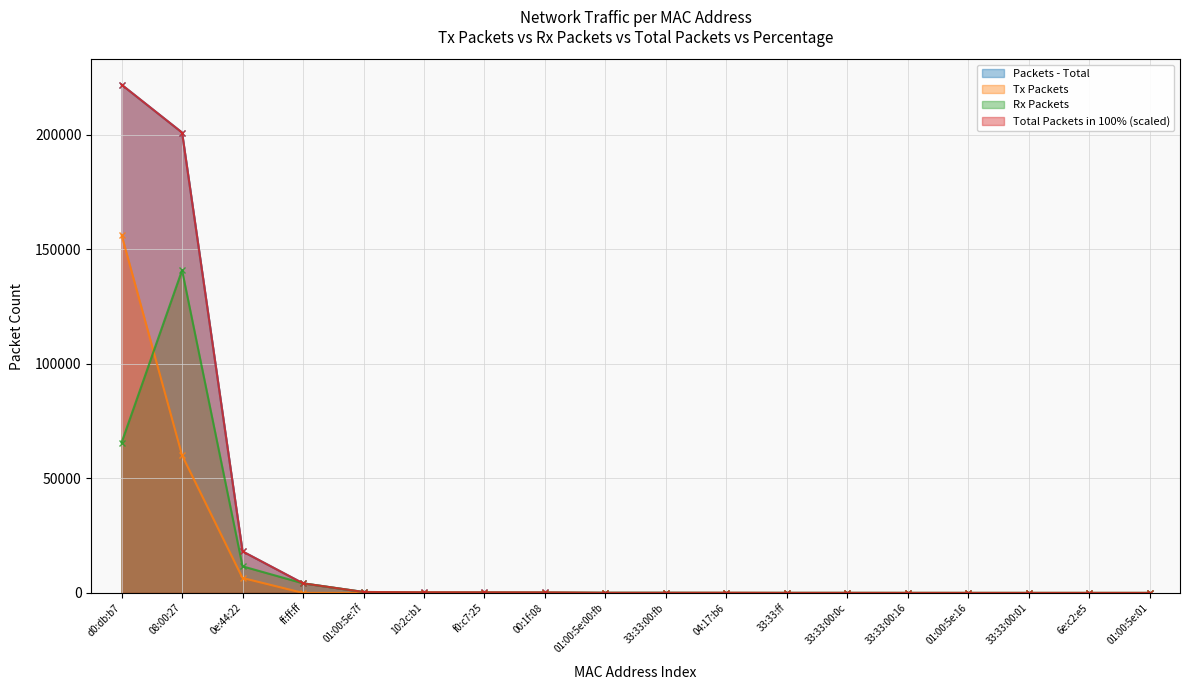

List the labels in order of Total Packets in 100% value, smallest first.

33:33:00:01, 6e:c2:e5, 01:00:5e:01, 01:00:5e:16, 33:33:00:16, 33:33:ff, 33:33:00:0c, 04:17:b6, 01:00:5e:00:fb, 33:33:00:fb, 00:1f:08, f0:c7:25, 10:2c:b1, 01:00:5e:7f, ff:ff:ff, 0e:44:22, 08:00:27, d0:db:b7